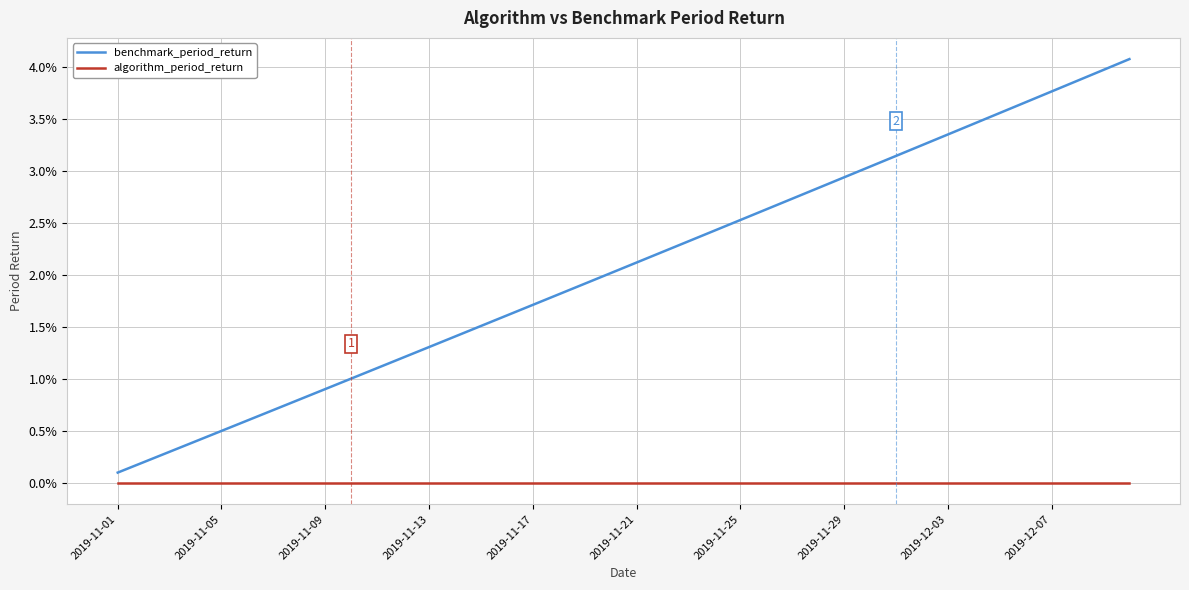

Does the chart display data point markers on the line(s)?

No